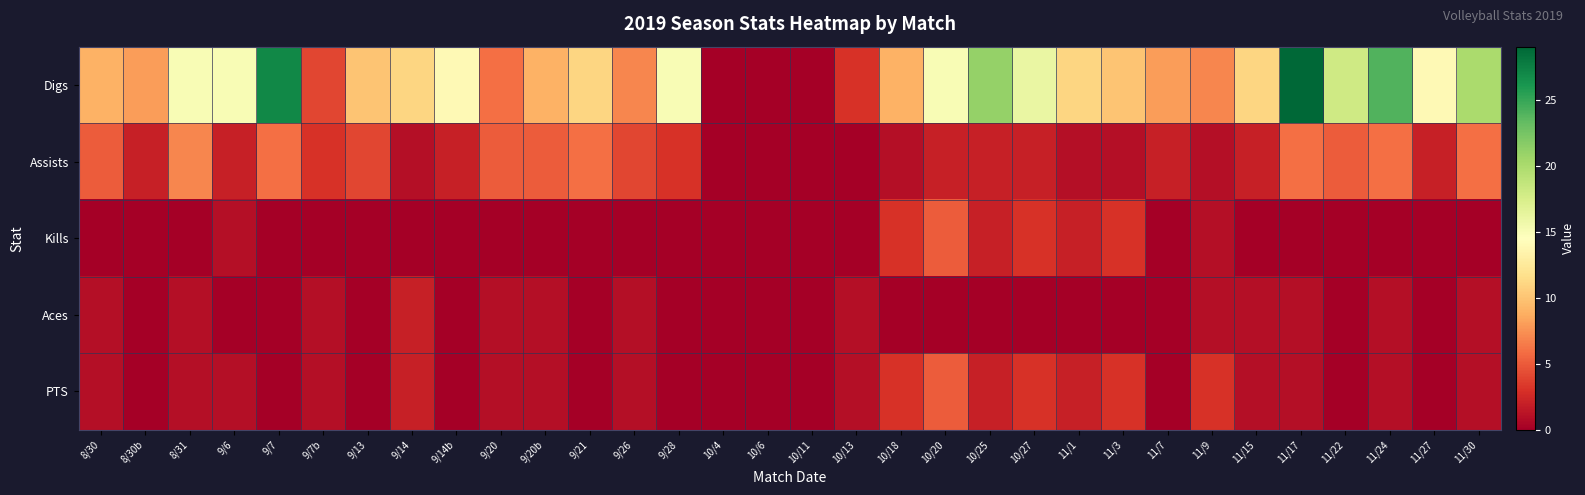

Reading left to right, transcribe all the data shown in this chart.

Digs: 8/30=9	8/30b=8	8/31=15	9/6=15	9/7=27	9/7b=4	9/13=10	9/14=11	9/14b=14	9/20=6	9/20b=9	9/21=11	9/26=7	9/28=15	10/4=0	10/6=0	10/11=0	10/13=3	10/18=9	10/20=15	10/25=21	10/27=16	11/1=11	11/3=10	11/7=8	11/9=7	11/15=11	11/17=29	11/22=18	11/24=24	11/27=14	11/30=20
Assists: 8/30=5	8/30b=2	8/31=7	9/6=2	9/7=6	9/7b=3	9/13=4	9/14=1	9/14b=2	9/20=5	9/20b=5	9/21=6	9/26=4	9/28=3	10/4=0	10/6=0	10/11=0	10/13=0	10/18=1	10/20=2	10/25=2	10/27=2	11/1=1	11/3=1	11/7=2	11/9=1	11/15=2	11/17=6	11/22=5	11/24=6	11/27=2	11/30=6
Kills: 8/30=0	8/30b=0	8/31=0	9/6=1	9/7=0	9/7b=0	9/13=0	9/14=0	9/14b=0	9/20=0	9/20b=0	9/21=0	9/26=0	9/28=0	10/4=0	10/6=0	10/11=0	10/13=0	10/18=3	10/20=5	10/25=2	10/27=3	11/1=2	11/3=3	11/7=0	11/9=1	11/15=0	11/17=0	11/22=0	11/24=0	11/27=0	11/30=0
Aces: 8/30=1	8/30b=0	8/31=1	9/6=0	9/7=0	9/7b=1	9/13=0	9/14=2	9/14b=0	9/20=1	9/20b=1	9/21=0	9/26=1	9/28=0	10/4=0	10/6=0	10/11=0	10/13=1	10/18=0	10/20=0	10/25=0	10/27=0	11/1=0	11/3=0	11/7=0	11/9=1	11/15=1	11/17=1	11/22=0	11/24=1	11/27=0	11/30=1
PTS: 8/30=1	8/30b=0	8/31=1	9/6=1	9/7=0	9/7b=1	9/13=0	9/14=2	9/14b=0	9/20=1	9/20b=1	9/21=0	9/26=1	9/28=0	10/4=0	10/6=0	10/11=0	10/13=1	10/18=3	10/20=5	10/25=2	10/27=3	11/1=2	11/3=3	11/7=0	11/9=3	11/15=1	11/17=1	11/22=0	11/24=1	11/27=0	11/30=1